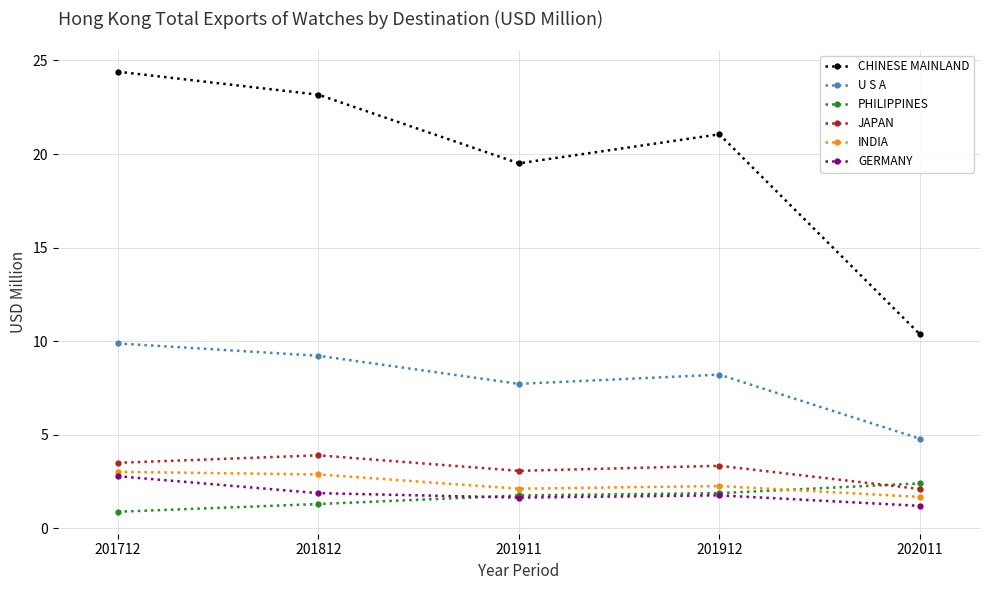

Which series has the widest spread of values?

CHINESE MAINLAND